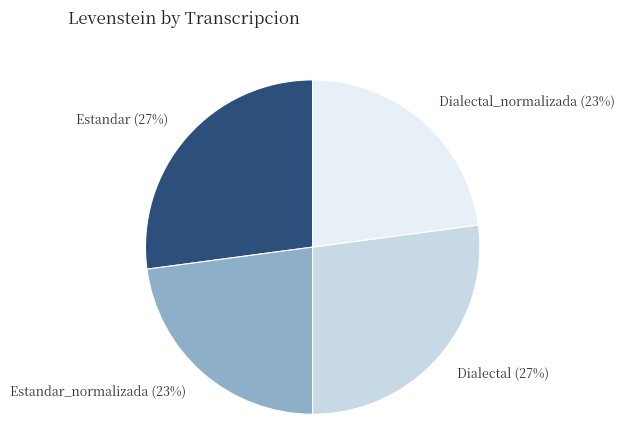

Does Dialectal account for over 50% of the chart?

No